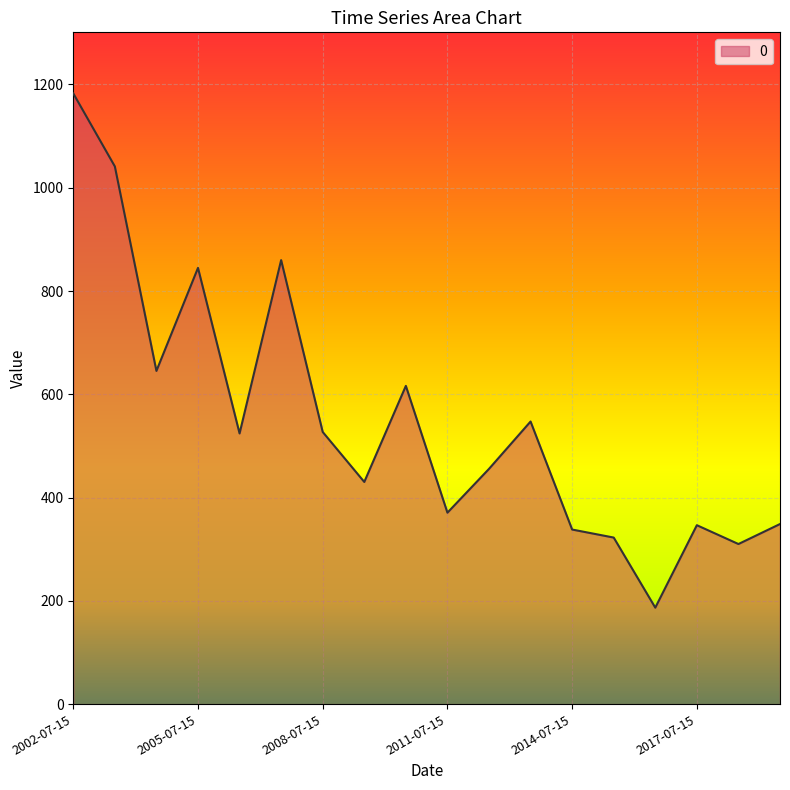

What is the average value?

549.9